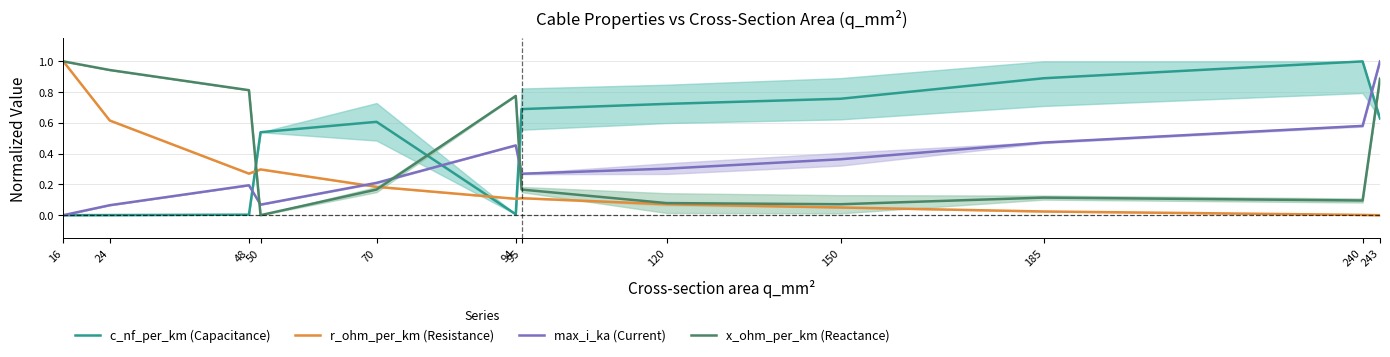

At which label does x_ohm_per_km (Reactance) reach its peak?

16